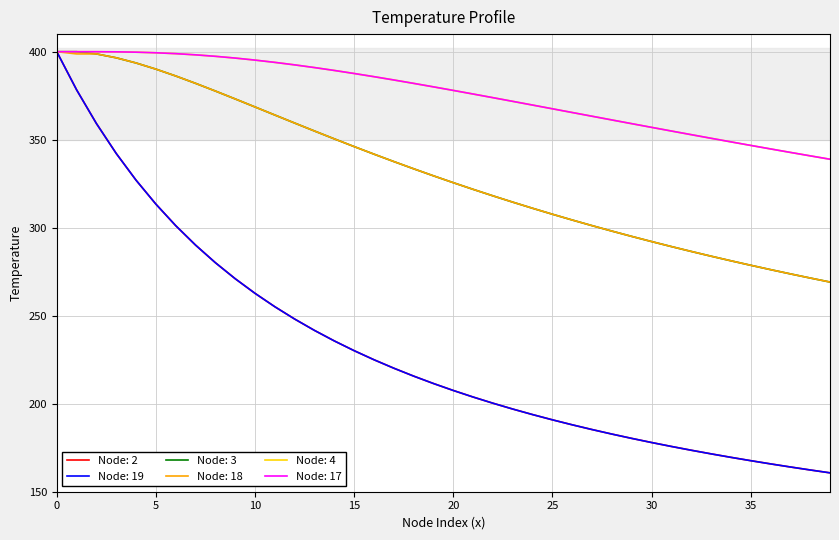

Does the chart display data point markers on the line(s)?

No